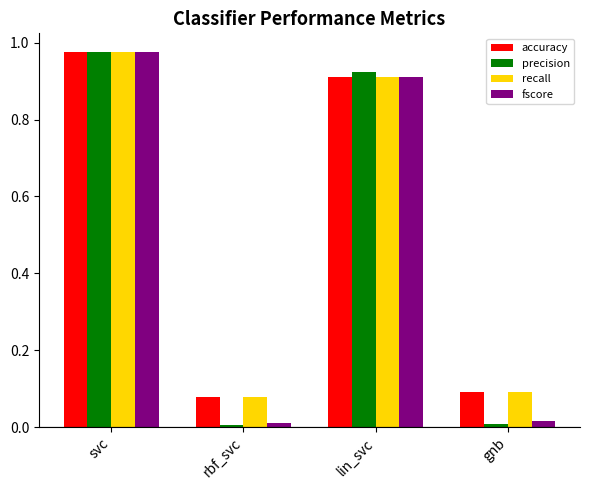

What is the difference between the second highest and second lowest values in the accuracy series?

0.8